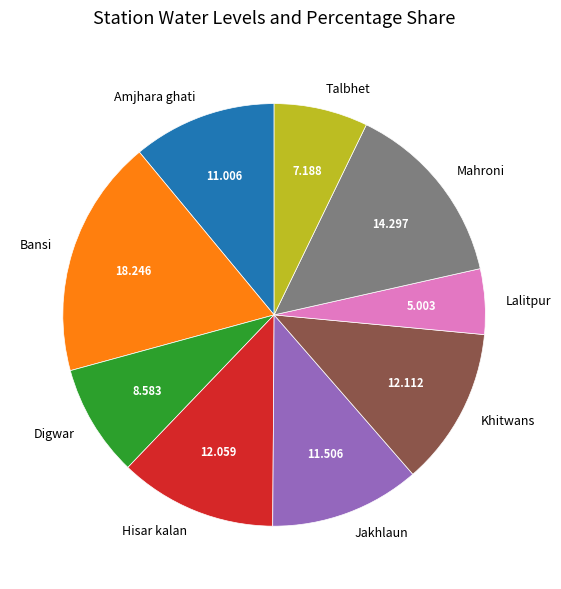

What is the largest slice in the pie chart?

Bansi